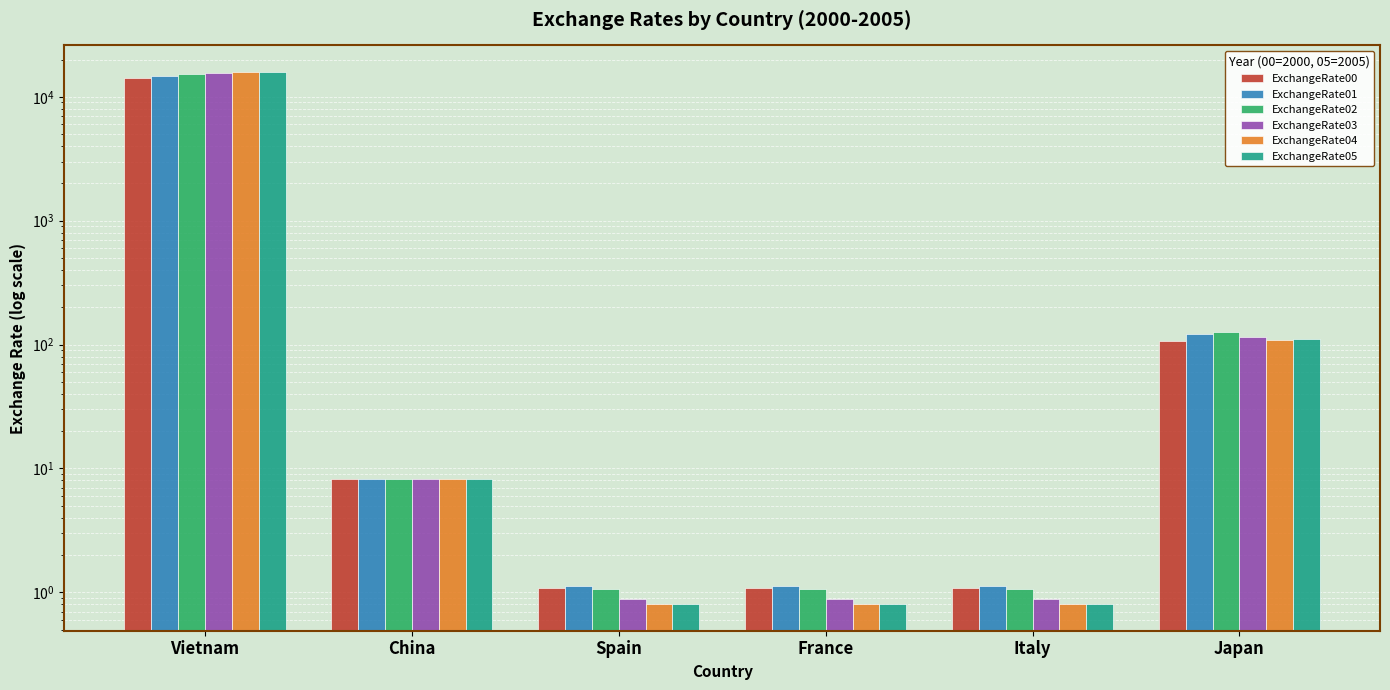

What is the difference between the second highest and minimum values in the ExchangeRate01 series?

120.4